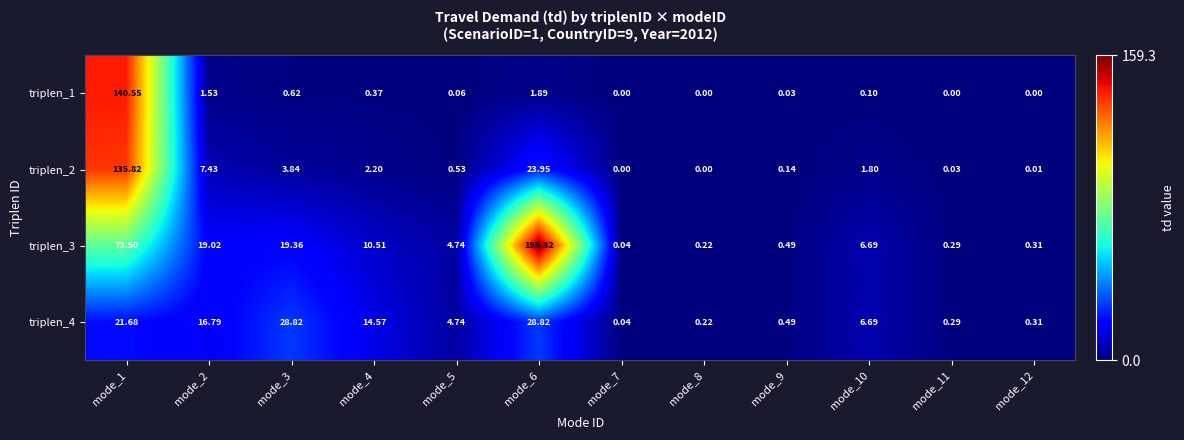

Is the value of triplen_3 at mode_5 greater than the value of triplen_2 at mode_9?

Yes